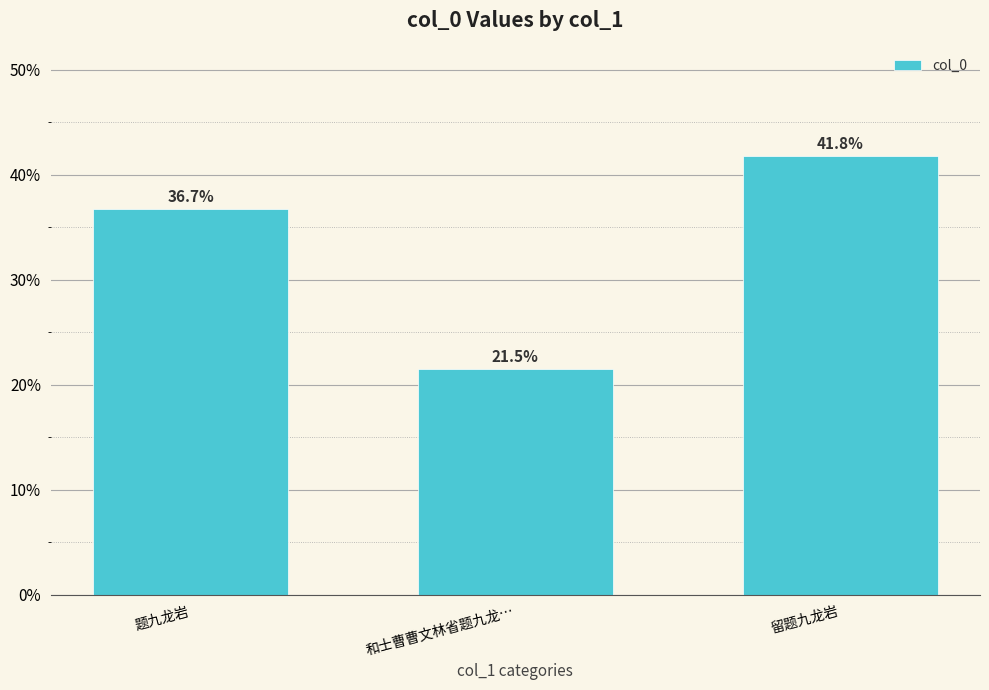

Does the chart contain any negative values?

No